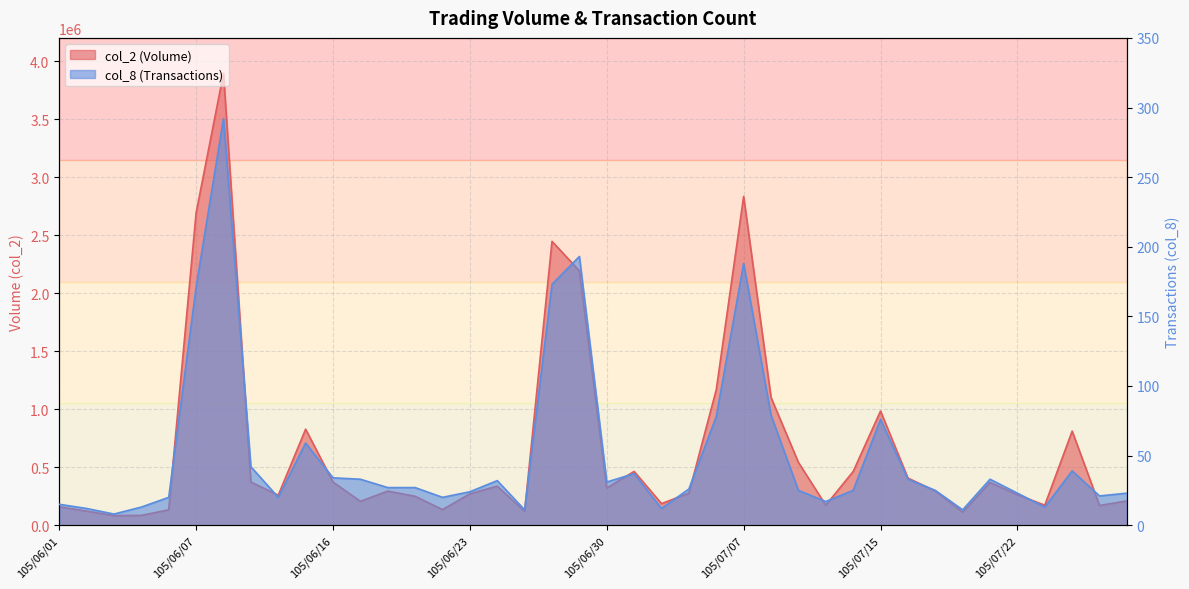

At how many categories does at least one series exceed 2485540?

3